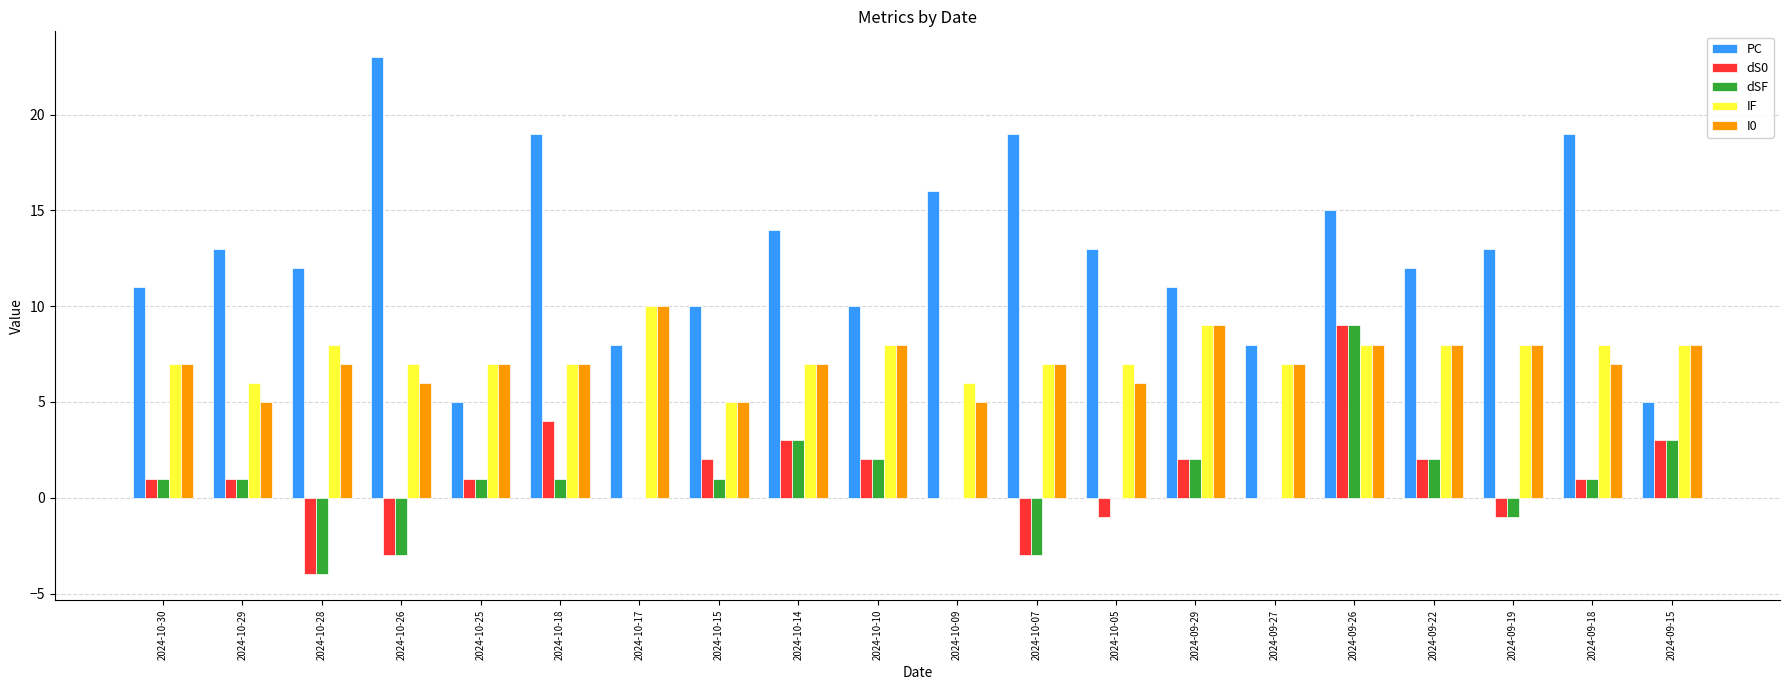

The IF series shows 9 at 2024-10-26. True or false?

False